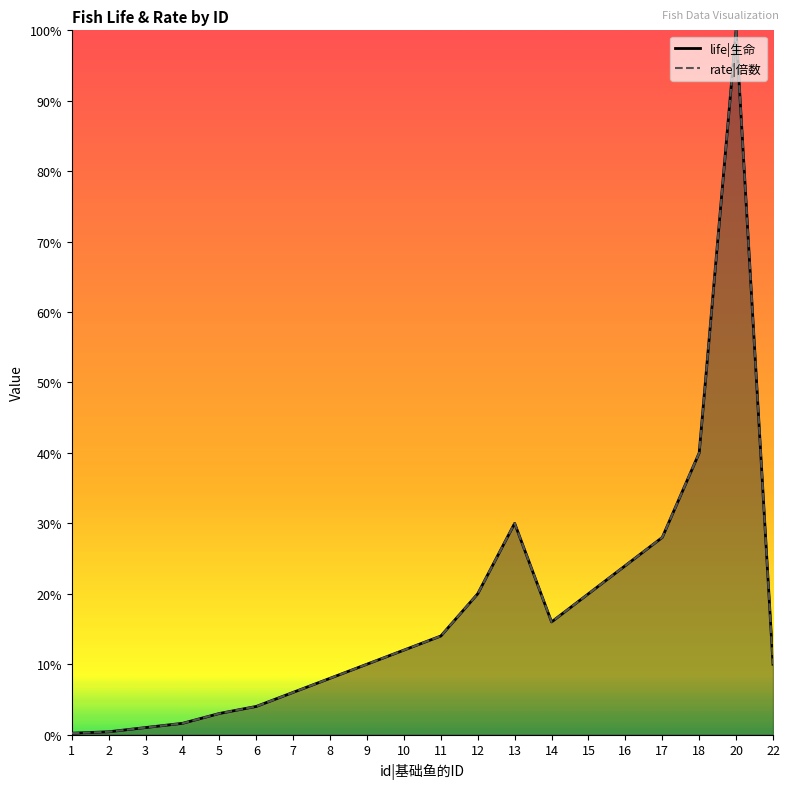

At which label does life|生命 reach its peak?

20